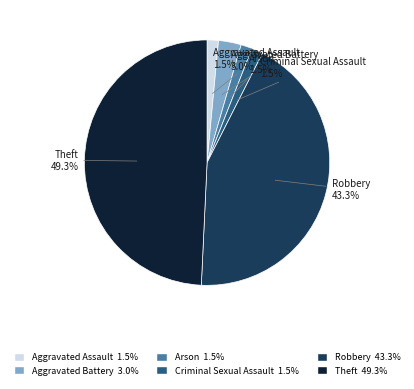

Which category has the biggest portion of the pie?

Theft